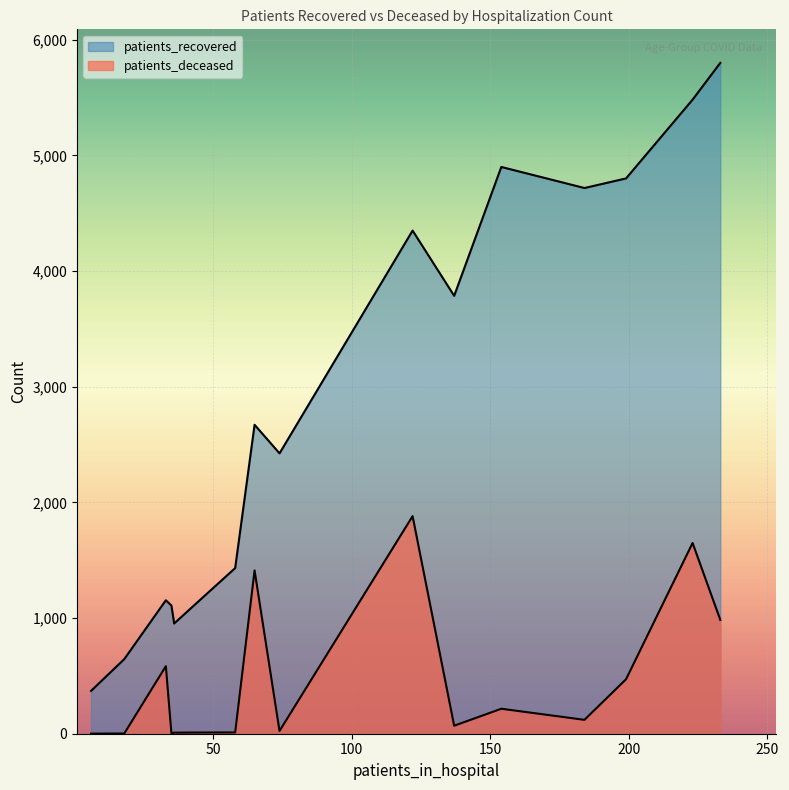

Is it true that patients_recovered equals 7080 at 55 - 59?

False